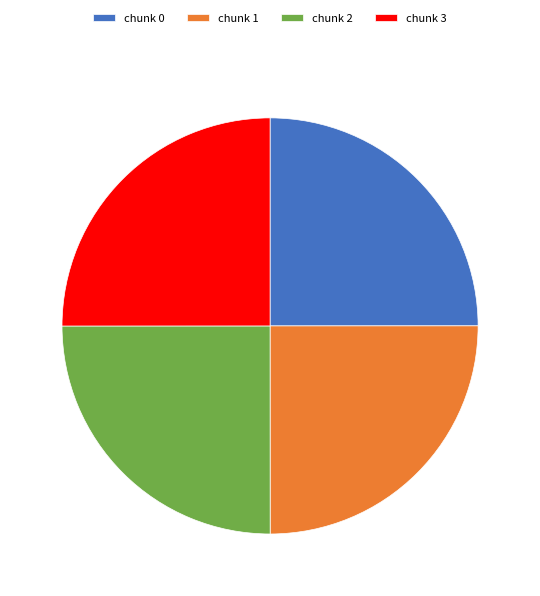

What is the ratio of the value at chunk 0 to the value at chunk 2?

1.0